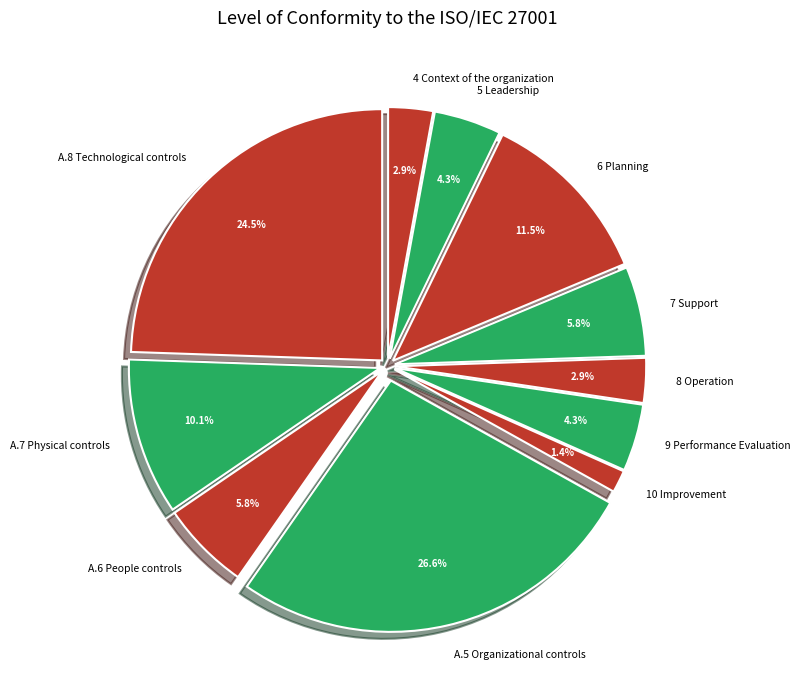

To the nearest percent, what is the average slice percentage?

9%